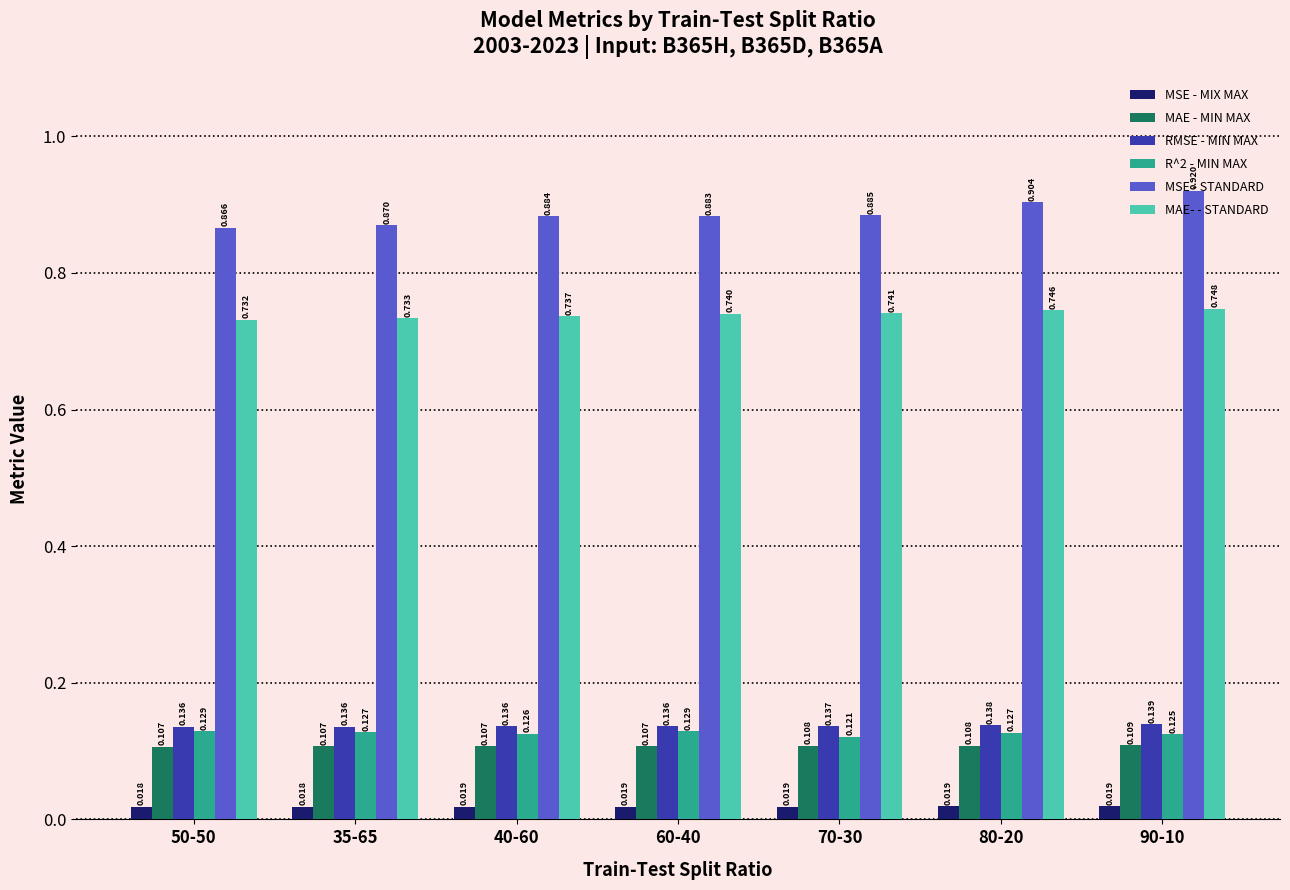

What is the label of the 6th bar from the right?

35-65